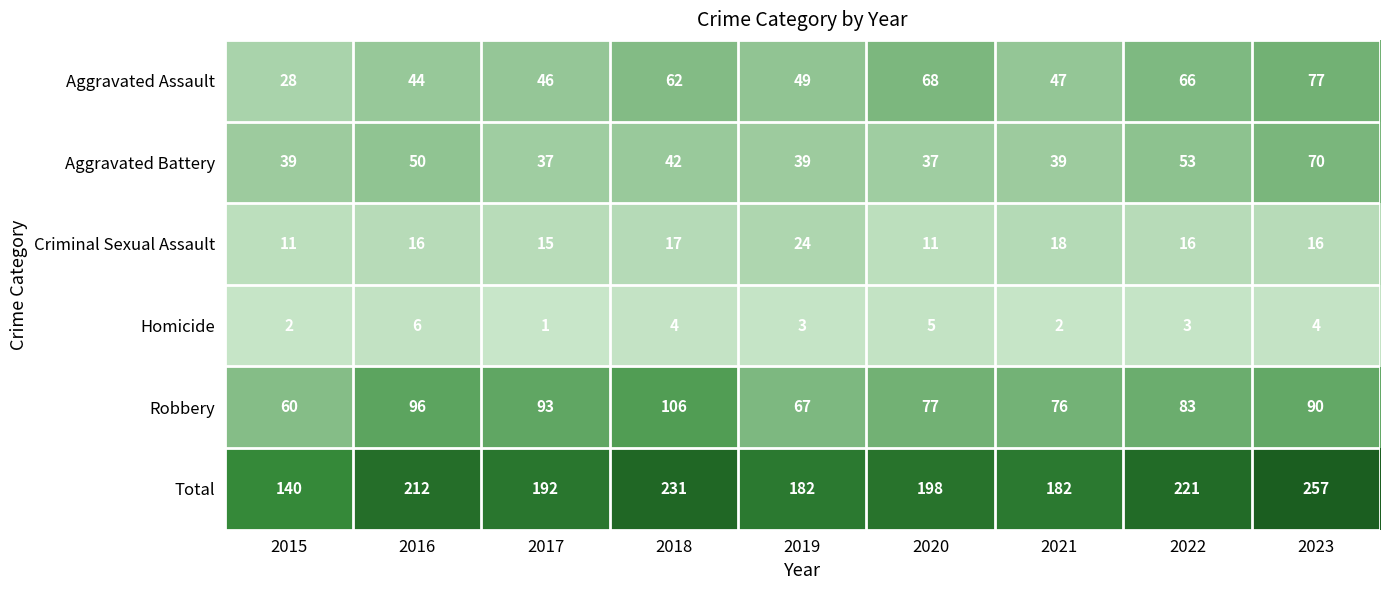

At how many categories does at least one series exceed 113?

9